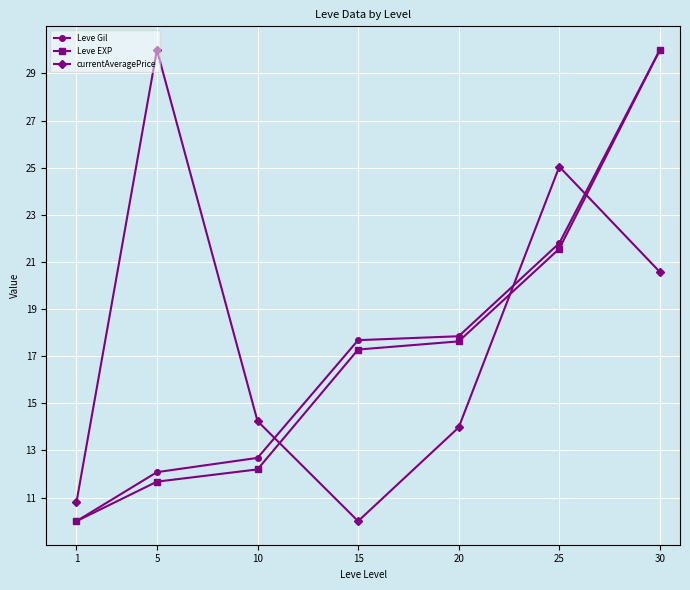

The Leve EXP series shows 5.4 at 15. True or false?

False